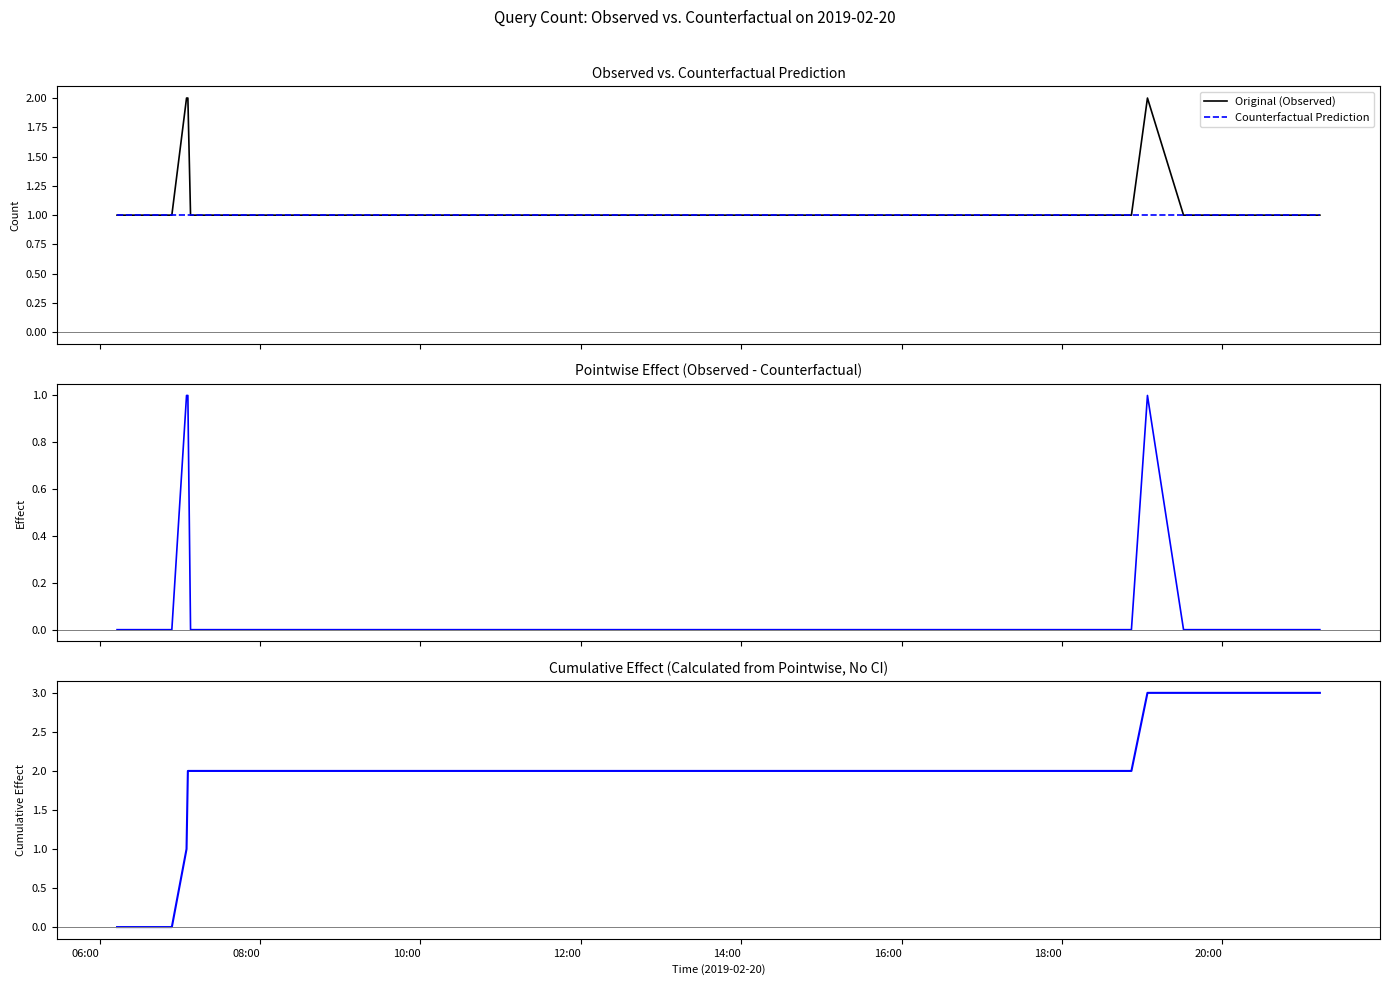

What value does the Counterfactual Prediction series have at 08:00?

1